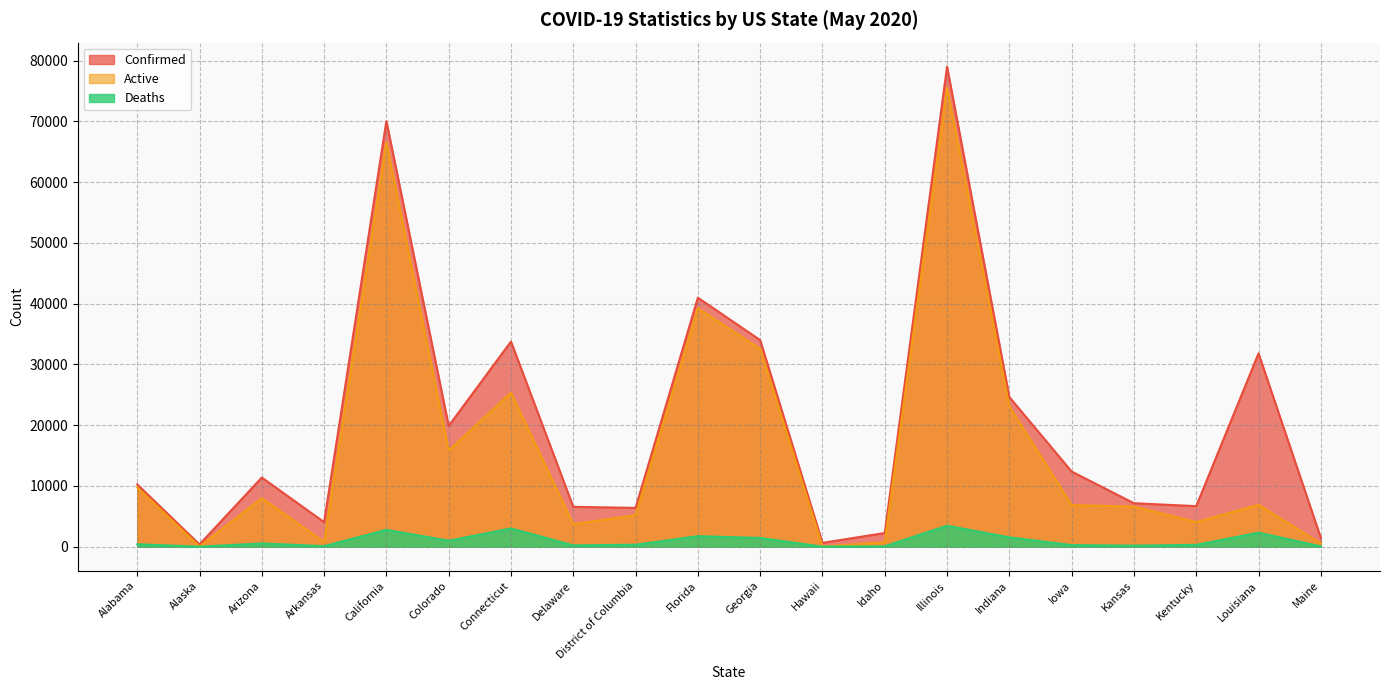

The Deaths series shows 1540 at Indiana. True or false?

True